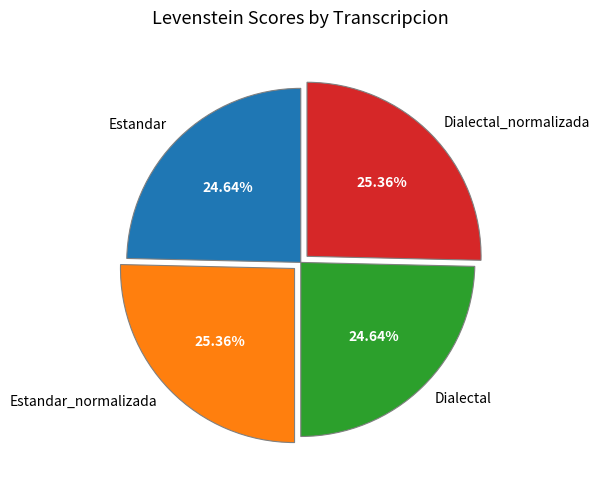

To the nearest percent, what portion does Dialectal represent?

25%